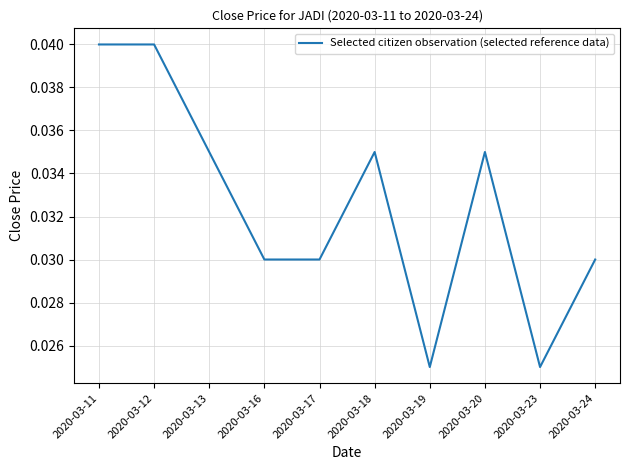

Between 2020-03-13 and 2020-03-11, which is larger?

2020-03-11